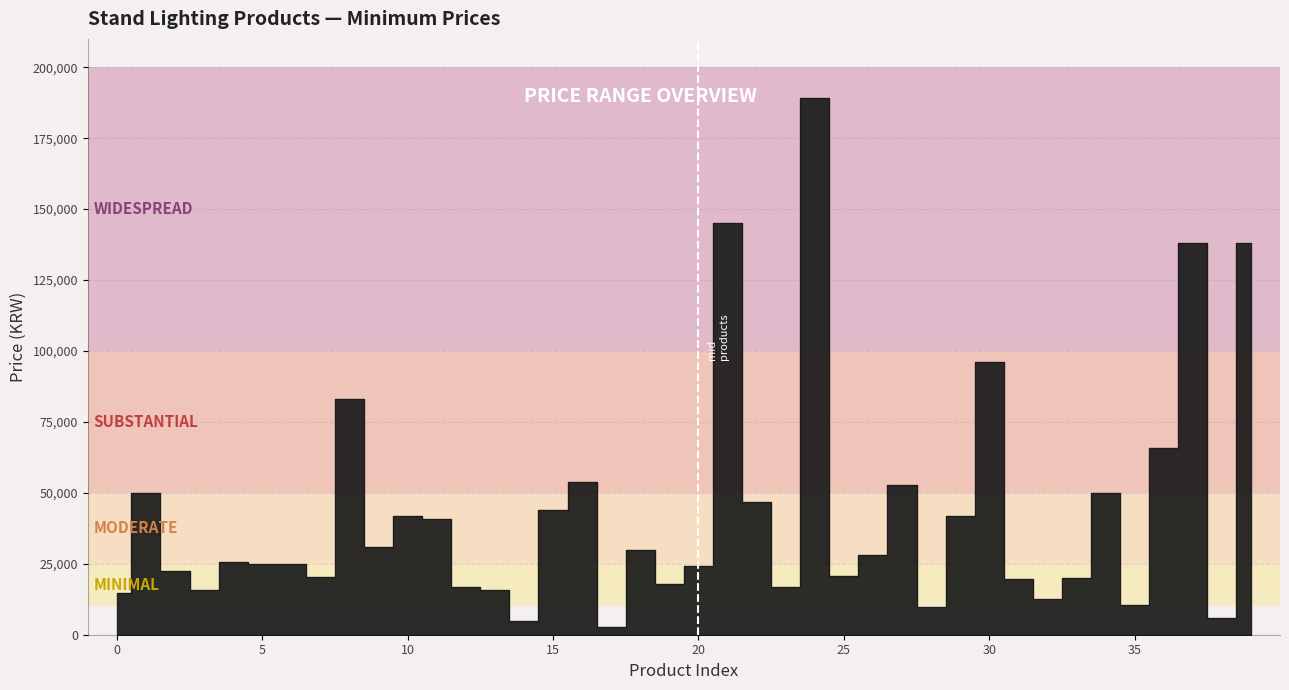

The chart shows a value of 17278 at 28. True or false?

False